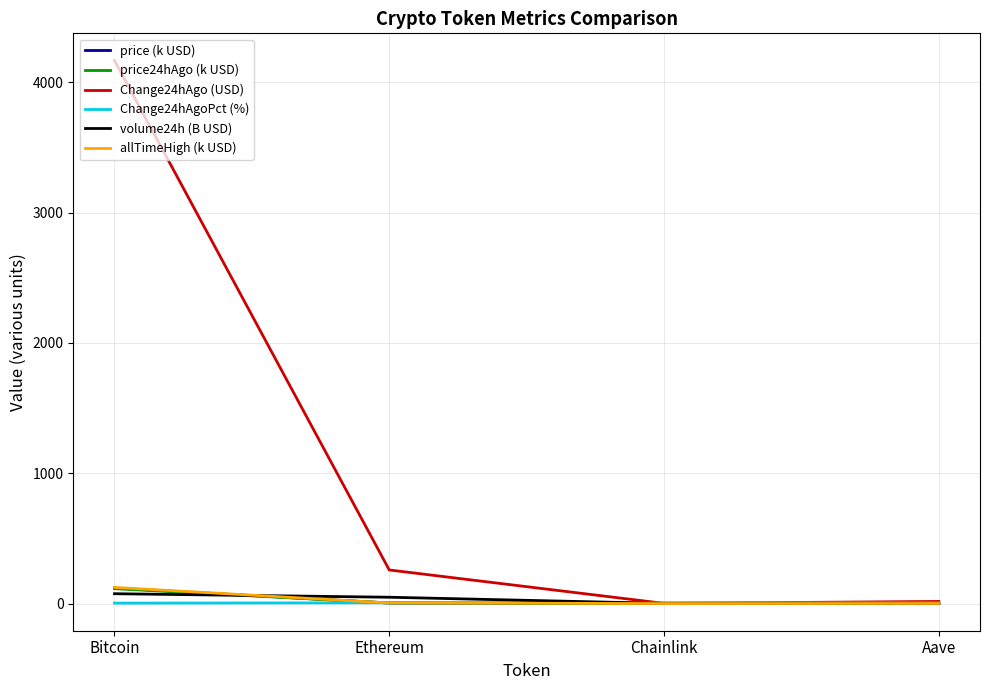

True or false: allTimeHigh (k USD) and price (k USD) intersect in this chart.

False